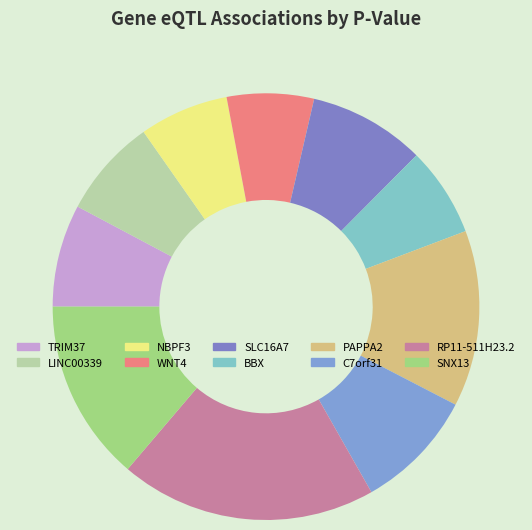

Does RP11-511H23.2 account for over 50% of the chart?

No